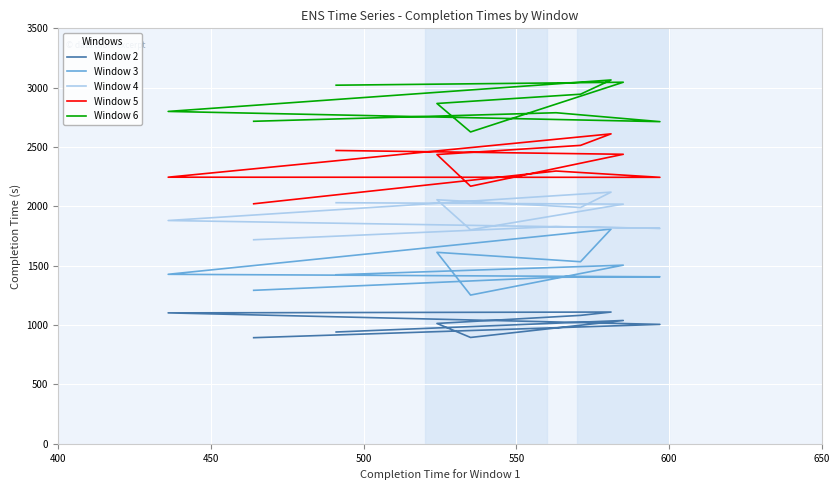

How many distinct data groups are displayed?

5